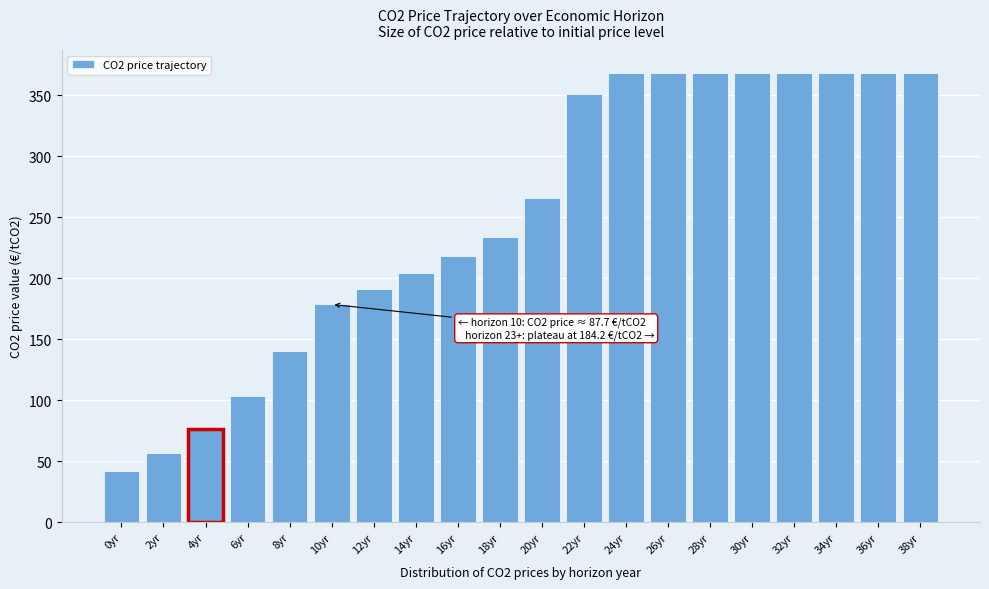

Reading left to right, transcribe all the data shown in this chart.

41.8	56.5	76.5	103.6	140.2	178.4	190.9	204.1	218.4	233.6	265.7	350.5	368.4	368.4	368.4	368.4	368.4	368.4	368.4	368.4